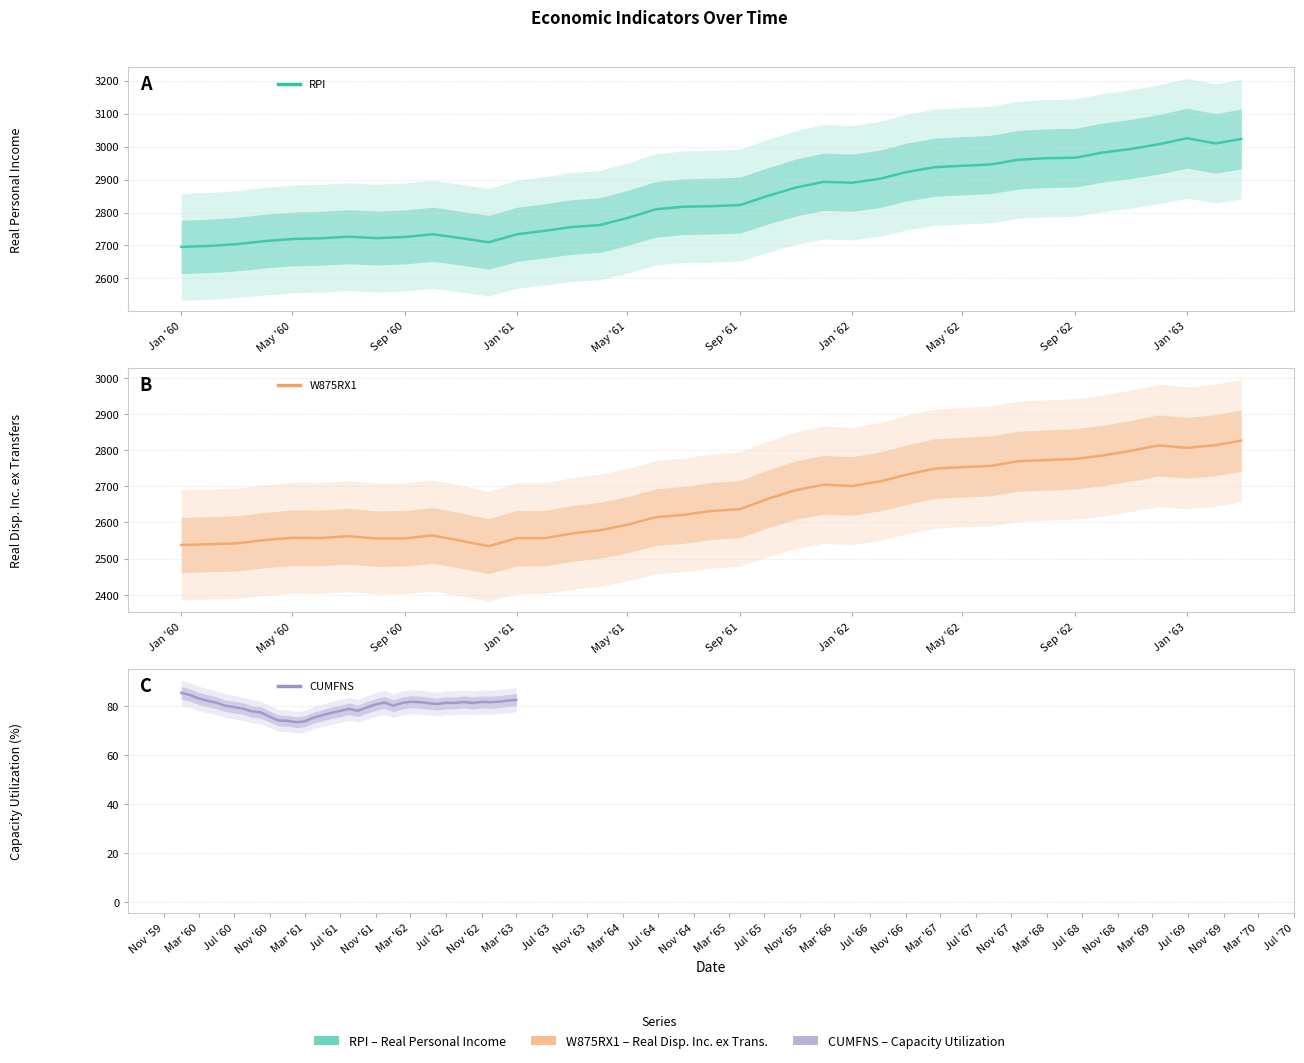

What is the minimum value shown in the chart?

73.5